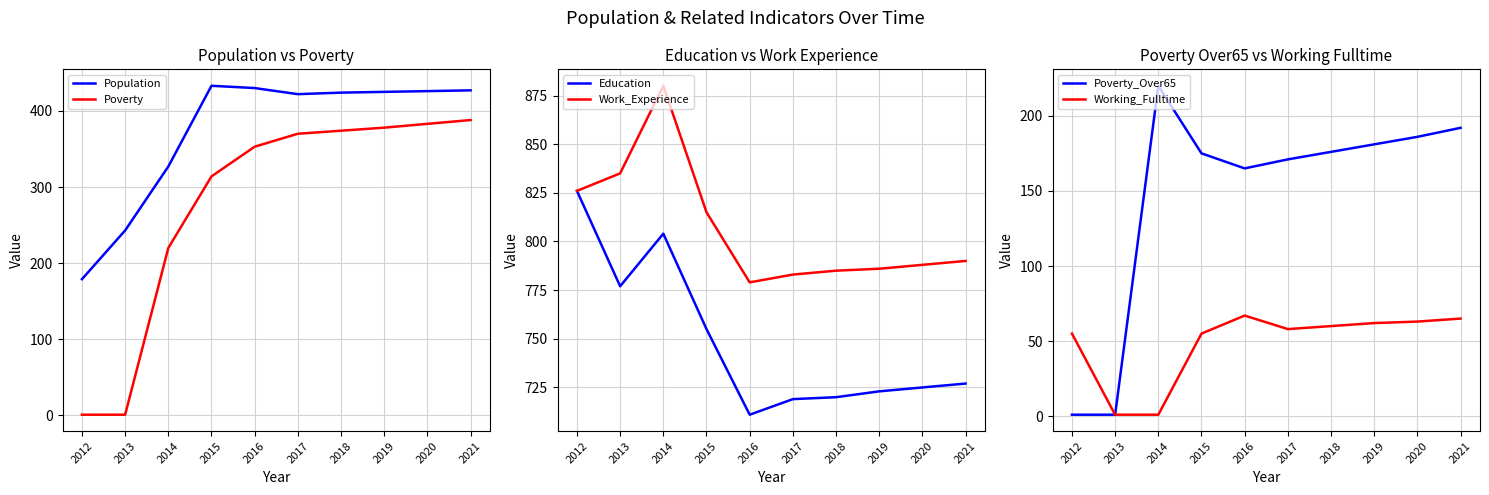

At how many categories does at least one series exceed 202?

10